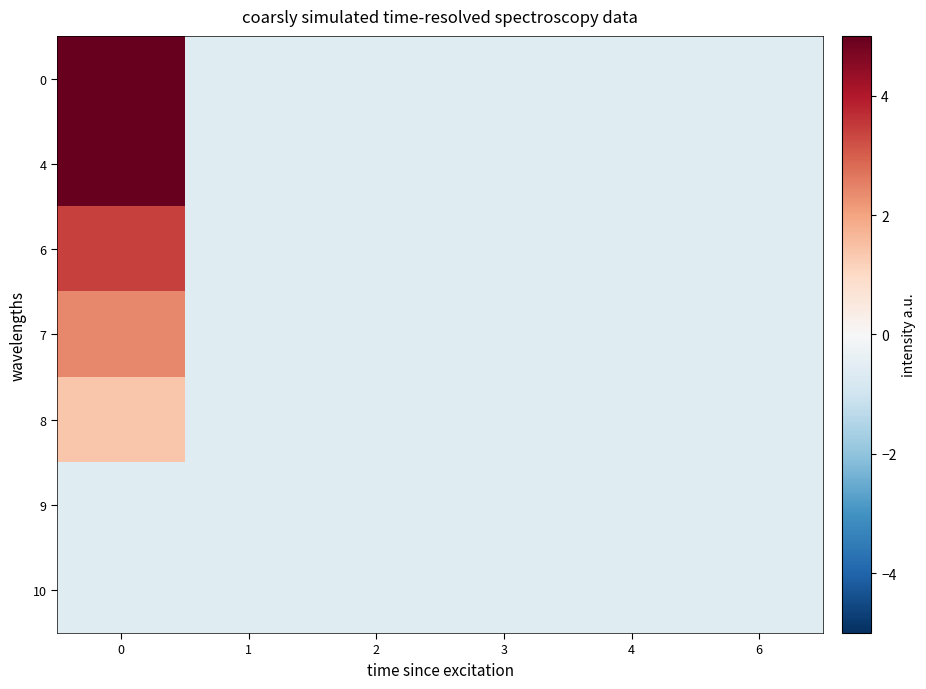

Which series has the largest total across all categories?

row_0